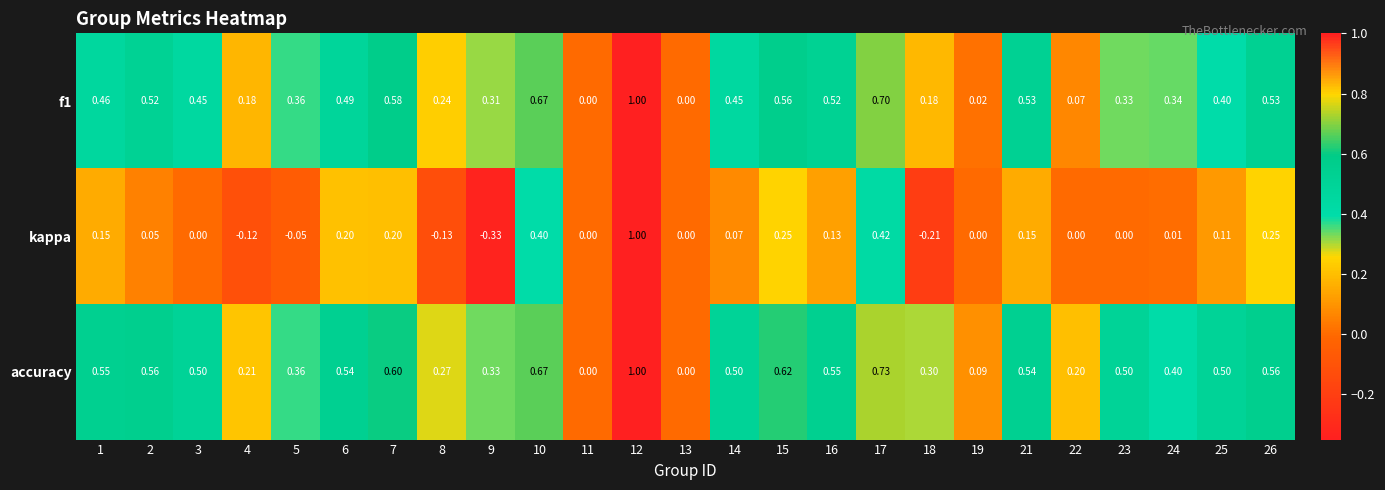

Which series has the largest total across all categories?

accuracy